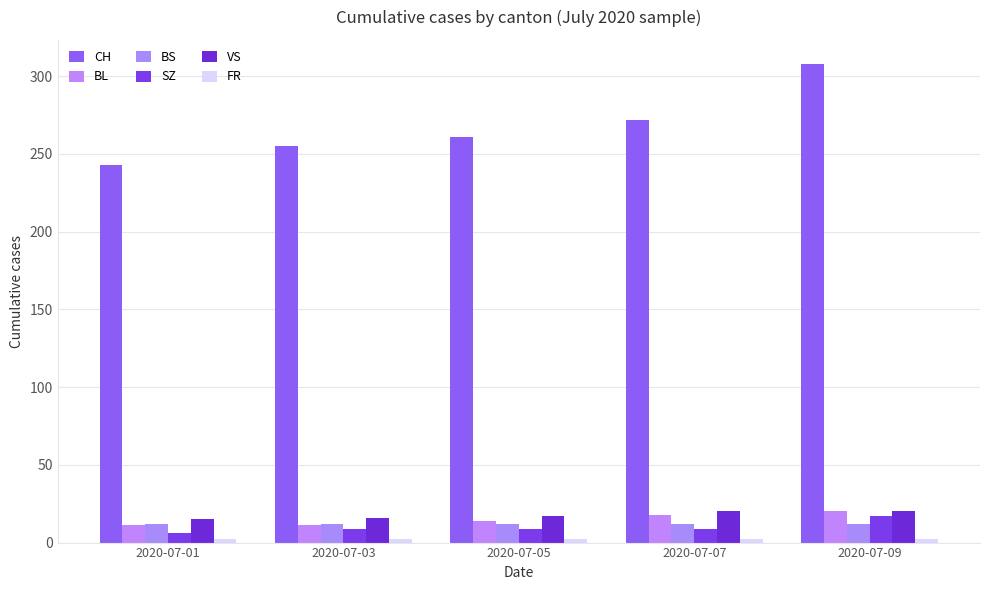

Reading left to right, what are all the values shown in this chart?

CH: 2020-07-01=243	2020-07-03=255	2020-07-05=261	2020-07-07=272	2020-07-09=308
BL: 2020-07-01=11	2020-07-03=11	2020-07-05=14	2020-07-07=18	2020-07-09=20
BS: 2020-07-01=12	2020-07-03=12	2020-07-05=12	2020-07-07=12	2020-07-09=12
SZ: 2020-07-01=6	2020-07-03=9	2020-07-05=9	2020-07-07=9	2020-07-09=17
VS: 2020-07-01=15	2020-07-03=16	2020-07-05=17	2020-07-07=20	2020-07-09=20
FR: 2020-07-01=2	2020-07-03=2	2020-07-05=2	2020-07-07=2	2020-07-09=2